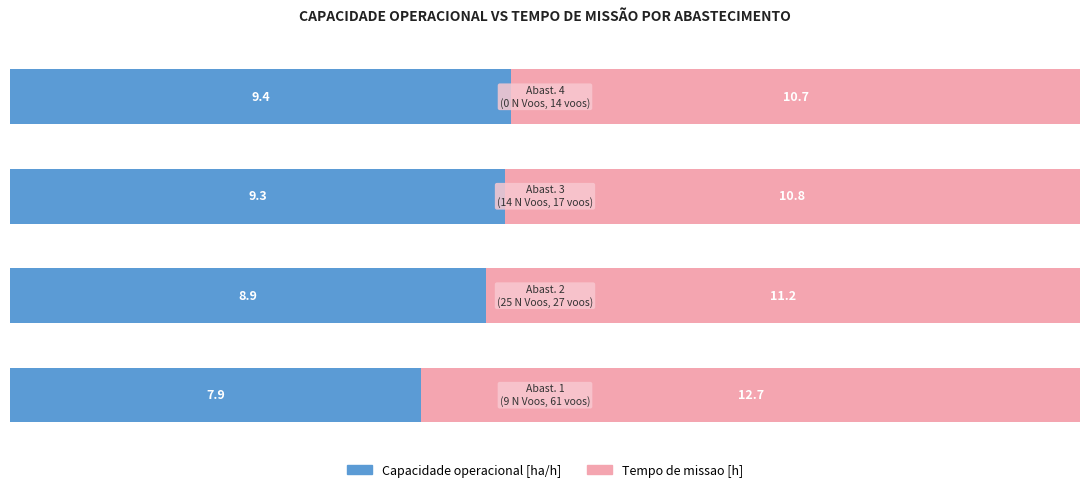

Reading left to right, what are all the values shown in this chart?

Capacidade operacional [ha/h]: 0=38.5	1=44.4	2=46.2	3=46.9
Tempo de missao [h]: 0=61.5	1=55.6	2=53.8	3=53.1